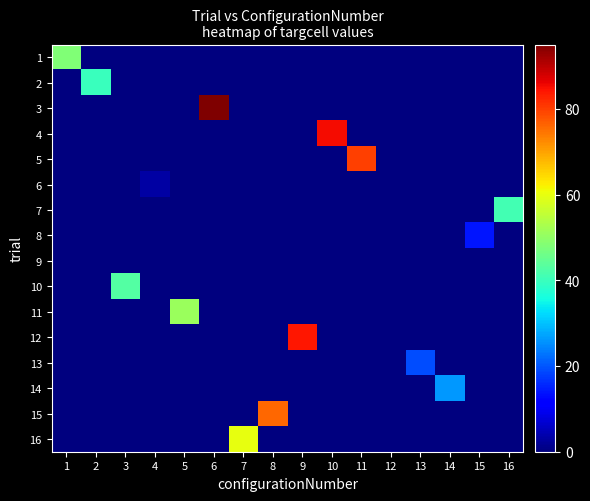

At 8, list the series in order from largest to smallest.

15, 1, 2, 3, 4, 5, 6, 7, 8, 9, 10, 11, 12, 13, 14, 16